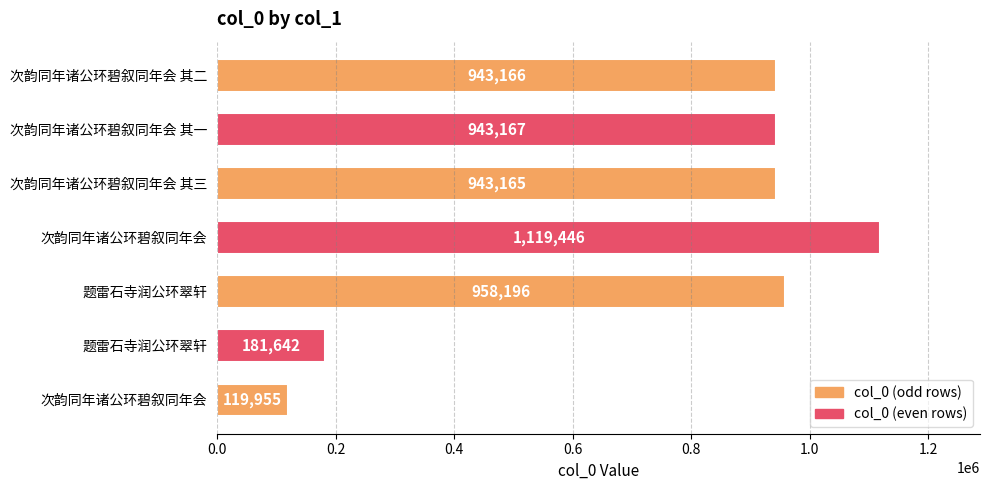

How many bars are there in total?

7